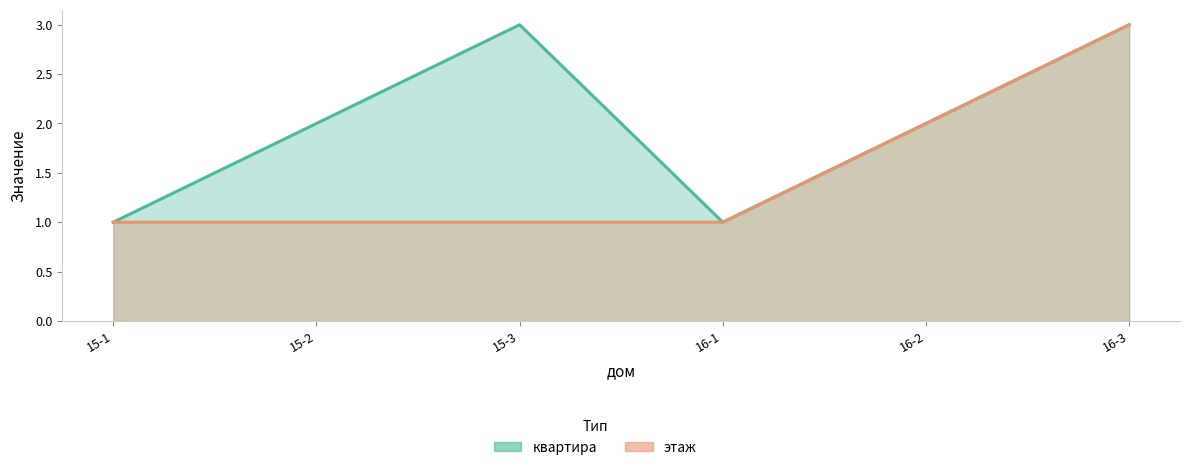

The этаж series shows 0 at 15-1. True or false?

False